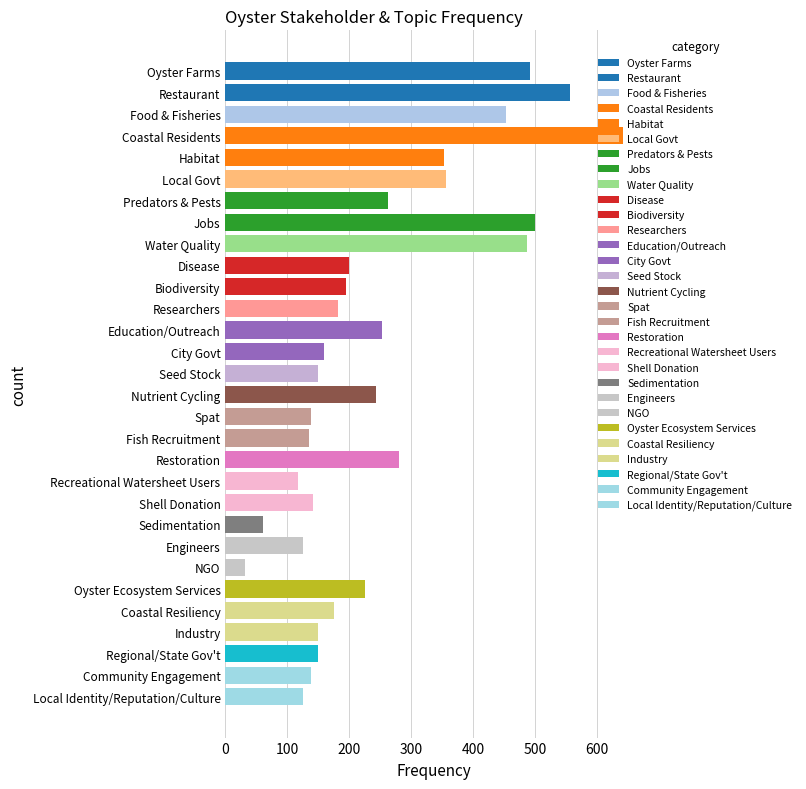

Which label corresponds to the smallest value in the chart?

NGO